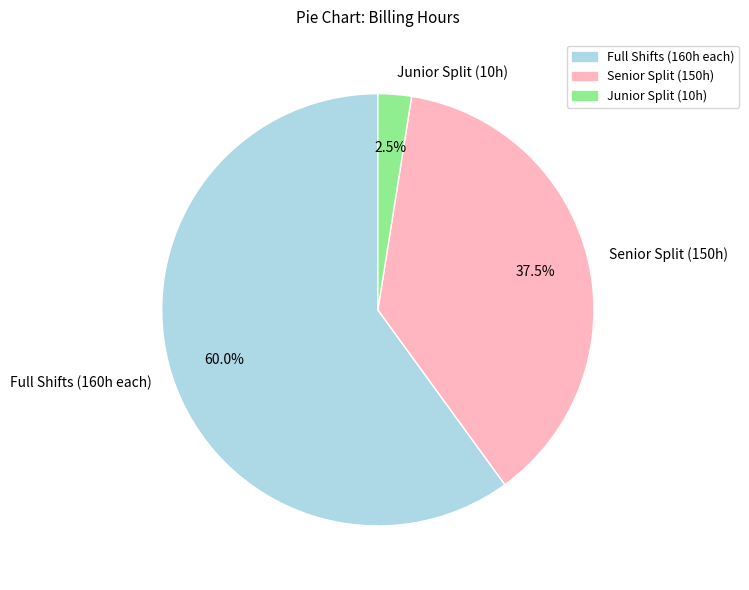

Which category has the smallest portion of the pie?

Junior Split (10h)